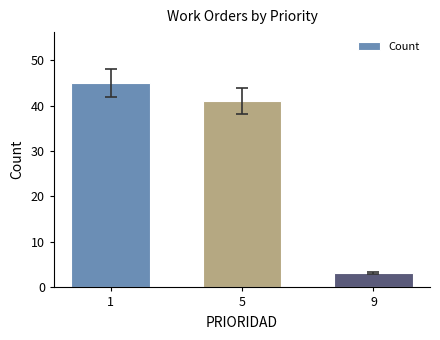

What is the average value?

30